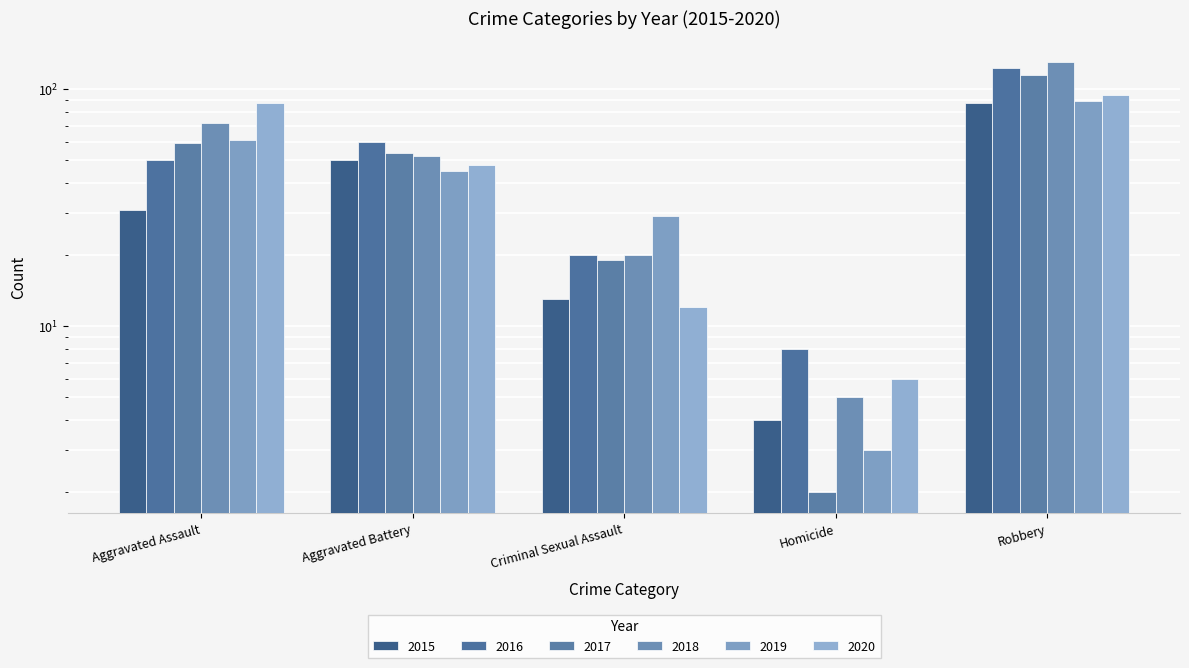

Reading right to left, what are all the values shown in this chart?

2015: Robbery=87	Homicide=4	Criminal Sexual Assault=13	Aggravated Battery=50	Aggravated Assault=31
2016: Robbery=123	Homicide=8	Criminal Sexual Assault=20	Aggravated Battery=60	Aggravated Assault=50
2017: Robbery=115	Homicide=2	Criminal Sexual Assault=19	Aggravated Battery=54	Aggravated Assault=59
2018: Robbery=130	Homicide=5	Criminal Sexual Assault=20	Aggravated Battery=52	Aggravated Assault=72
2019: Robbery=89	Homicide=3	Criminal Sexual Assault=29	Aggravated Battery=45	Aggravated Assault=61
2020: Robbery=94	Homicide=6	Criminal Sexual Assault=12	Aggravated Battery=48	Aggravated Assault=87